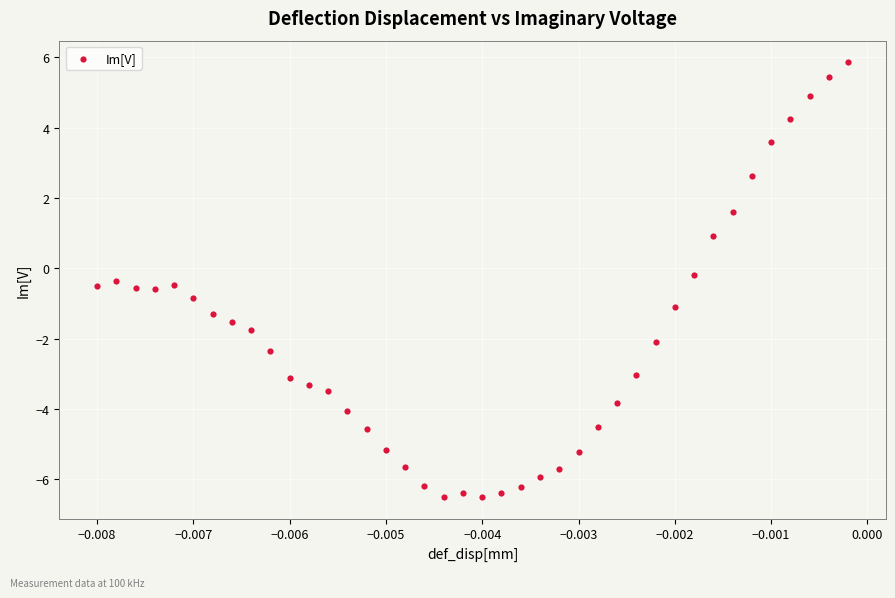

What is the range of Y values (max minus min)?

12.4